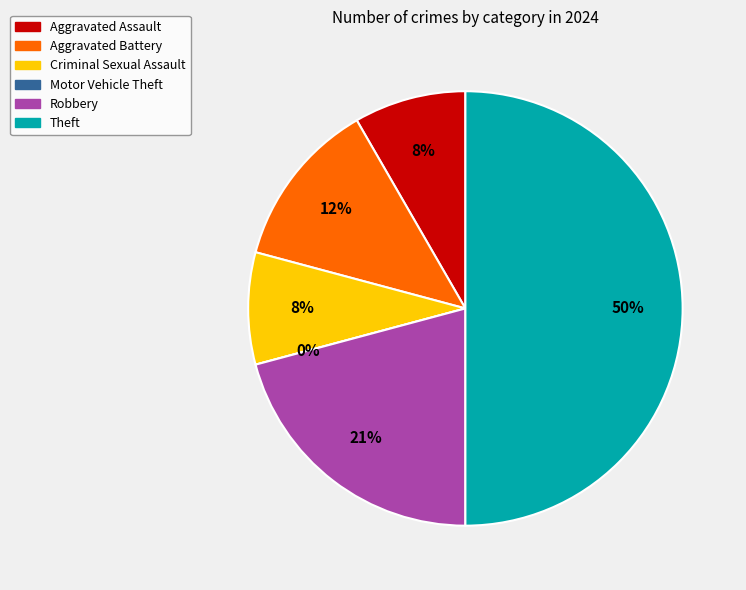

How many slices are in this pie chart?

6